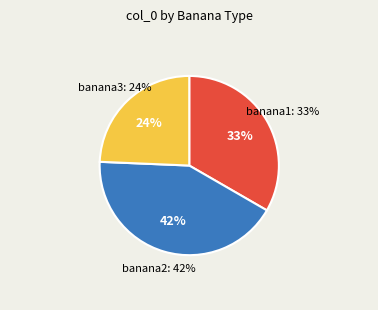

Which has a higher value, banana2.jpeg or banana1.jpeg?

banana2.jpeg